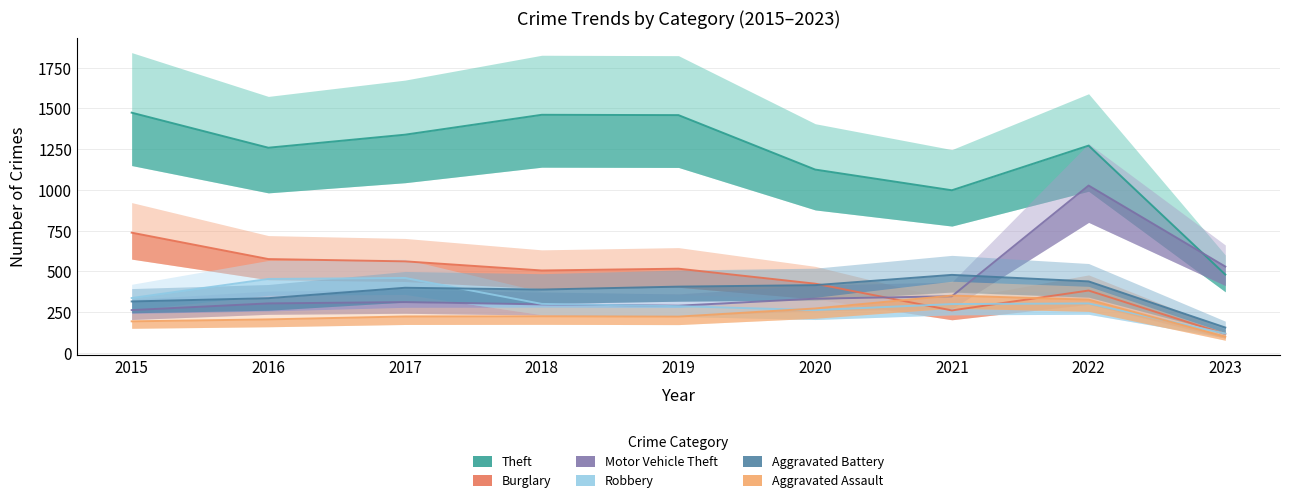

Which series has the widest spread of values?

Theft